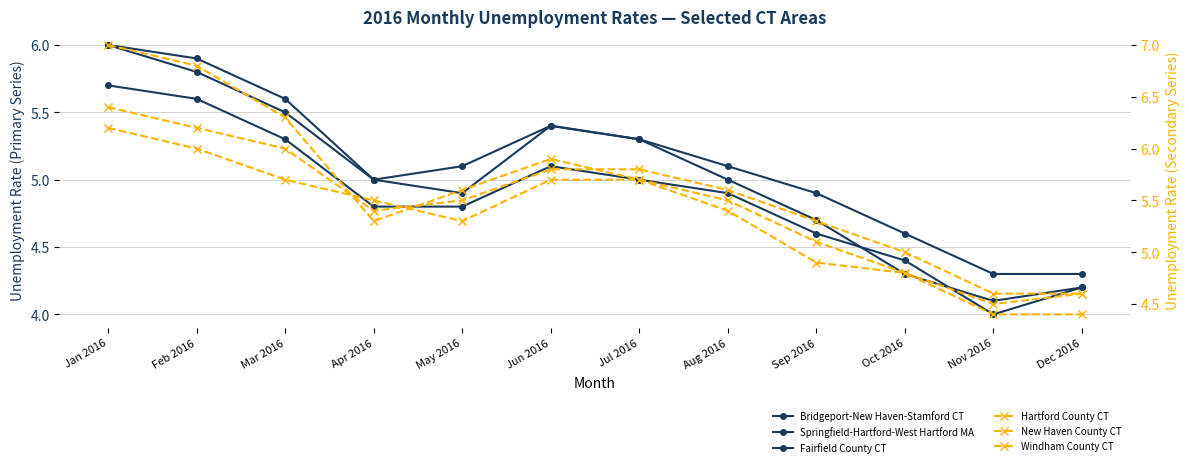

The Springfield-Hartford-West Hartford MA series shows 4.9 at May 2016. True or false?

True